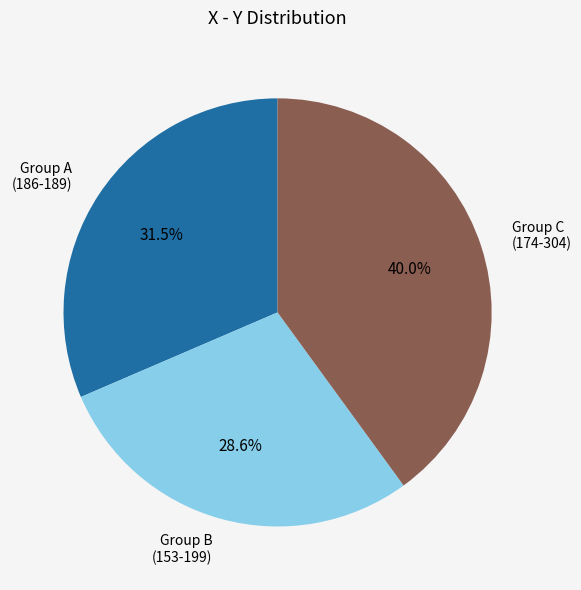

Rank the categories by value from highest to lowest.

Group C (174-304), Group A (186-189), Group B (153-199)